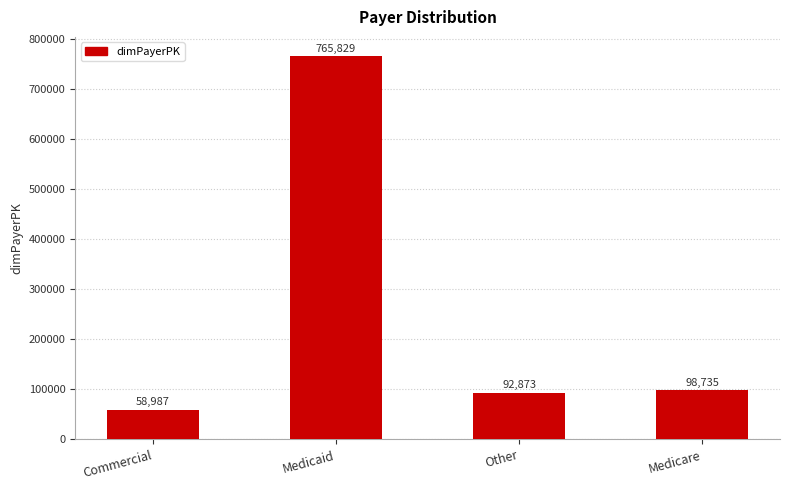

At which label is the value closest to 412408?

Medicare